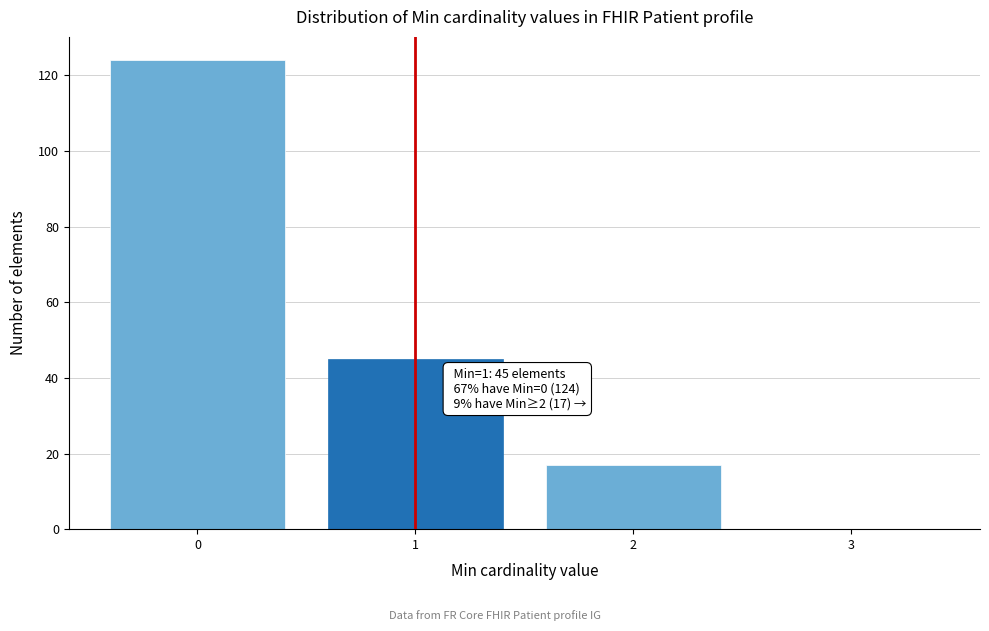

Over which range of the x-axis is the bar tallest?

-0.5 to 0.5